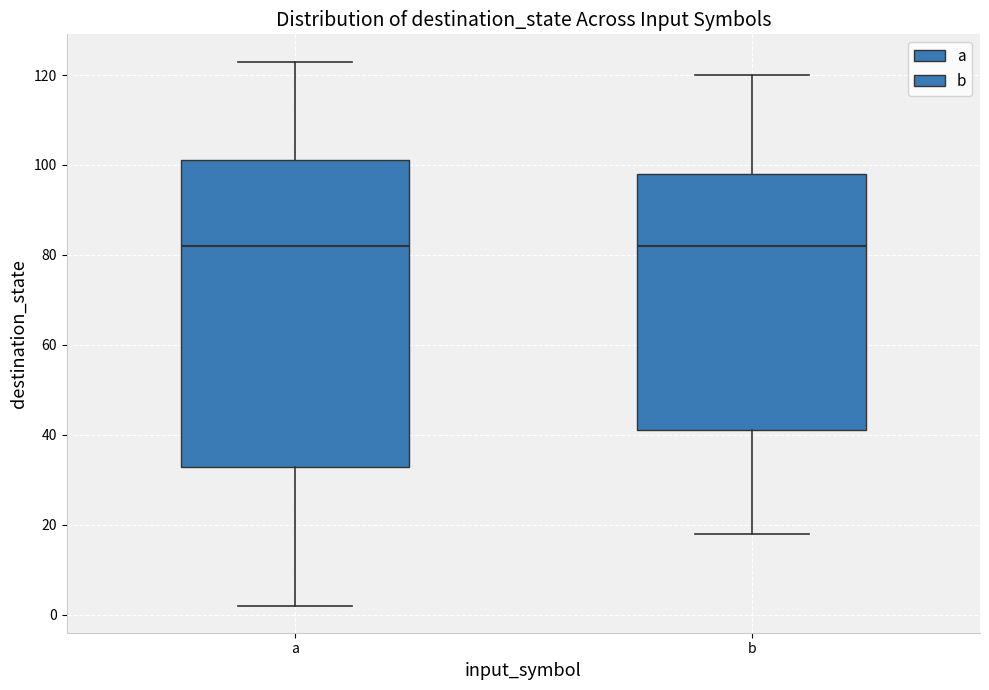

Reading left to right, read every box against the y-axis: the position of its median line, the range the box covers, and the ends of its whiskers. The values are not printed on the chart, so give them approximately, as read against the axis.

a: median 82, box 32 to 102, whiskers 2 to 124
b: median 82, box 42 to 98, whiskers 18 to 120